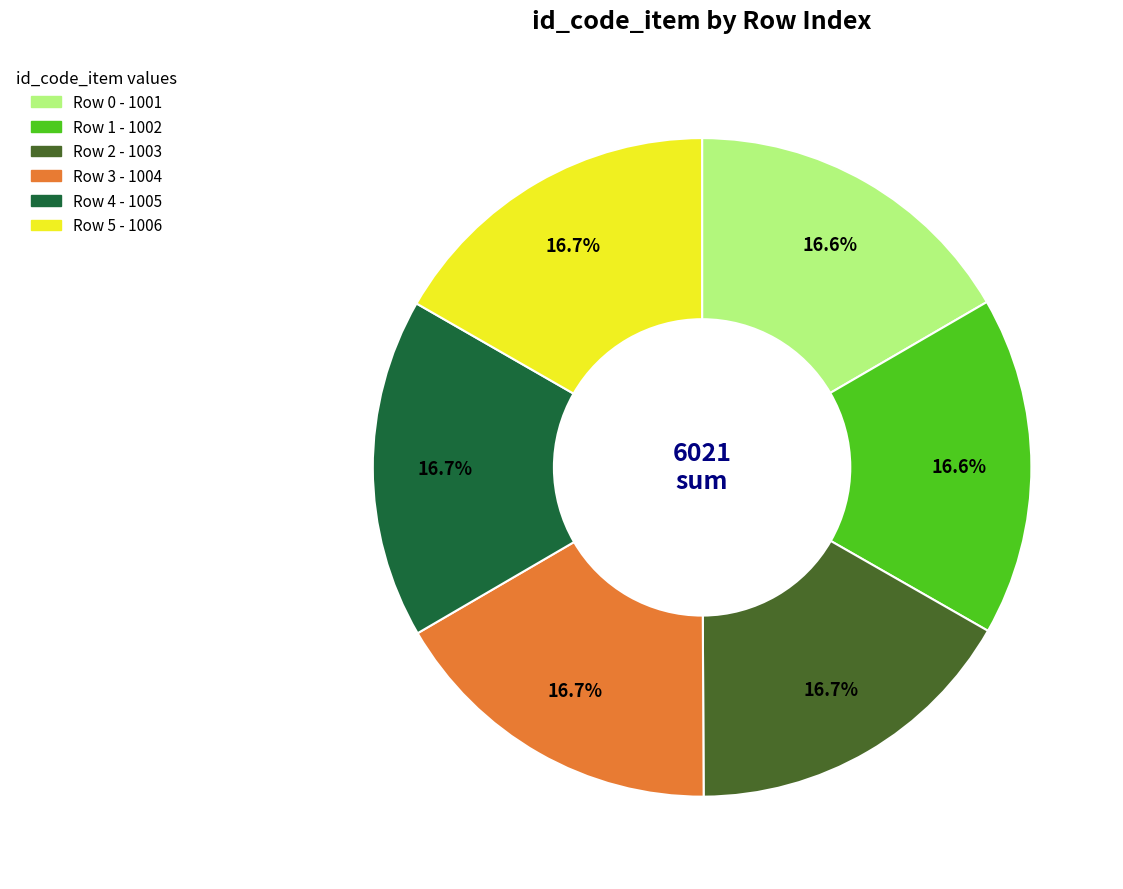

Does any single category account for the majority?

No